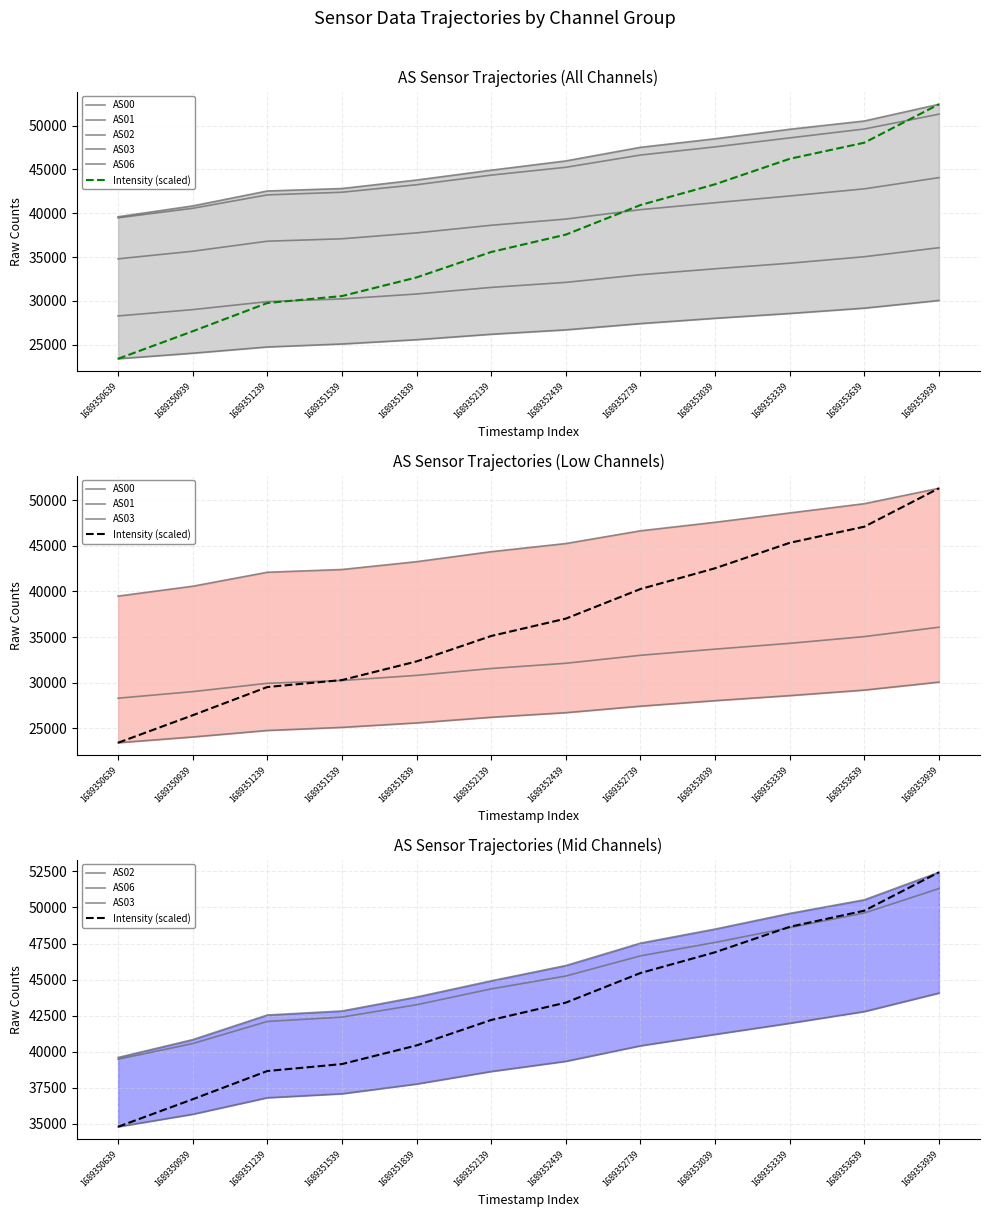

At how many categories does at least one series exceed 28863?

12